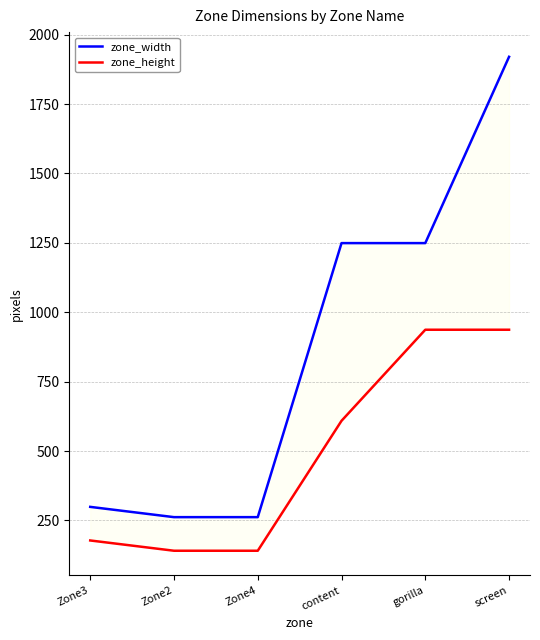

The value of zone_width at Zone2 is 262. True or false?

True